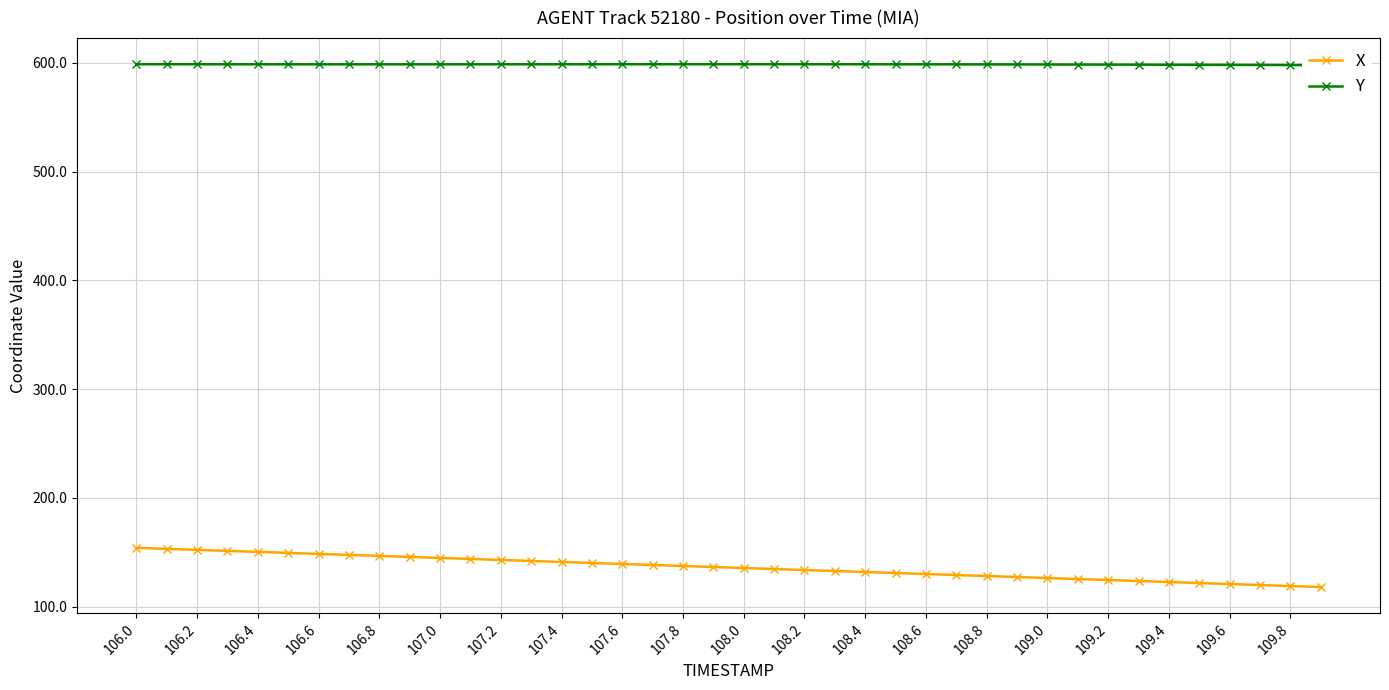

How many values in the X series exceed 136?

20